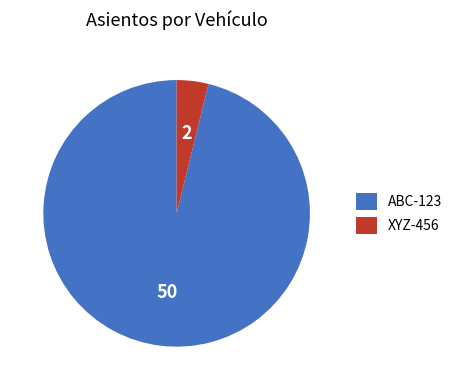

Does ABC-123 represent more than half of the total?

Yes